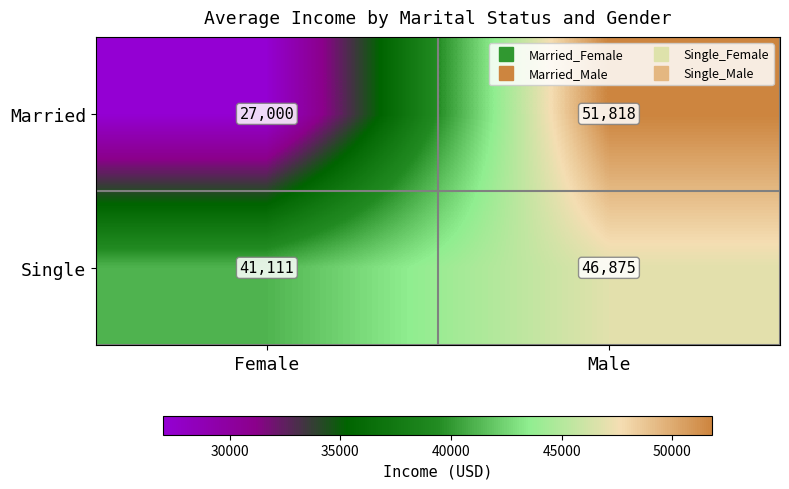

Which series has the widest spread of values?

Married